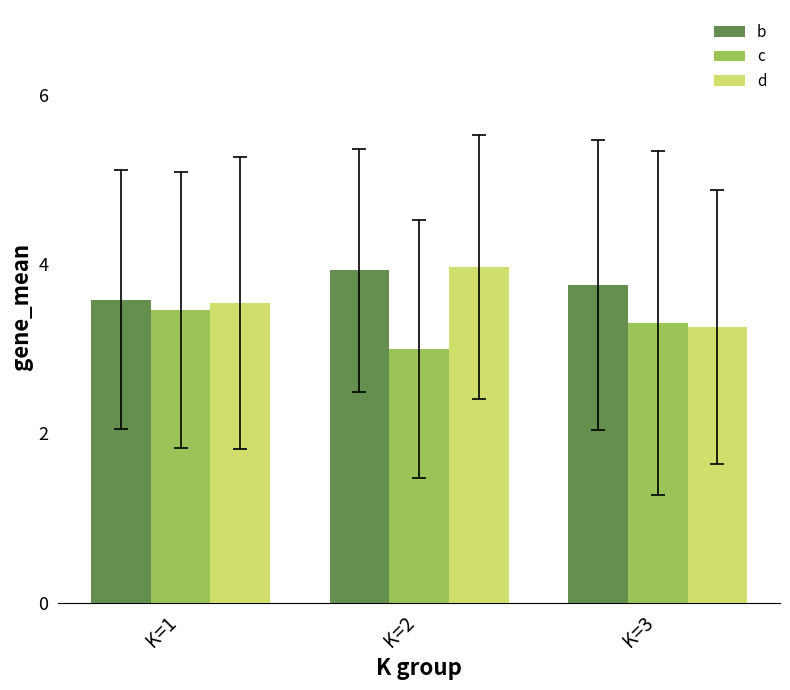

What is the value of the c bar at the 2nd from the left?

3.0